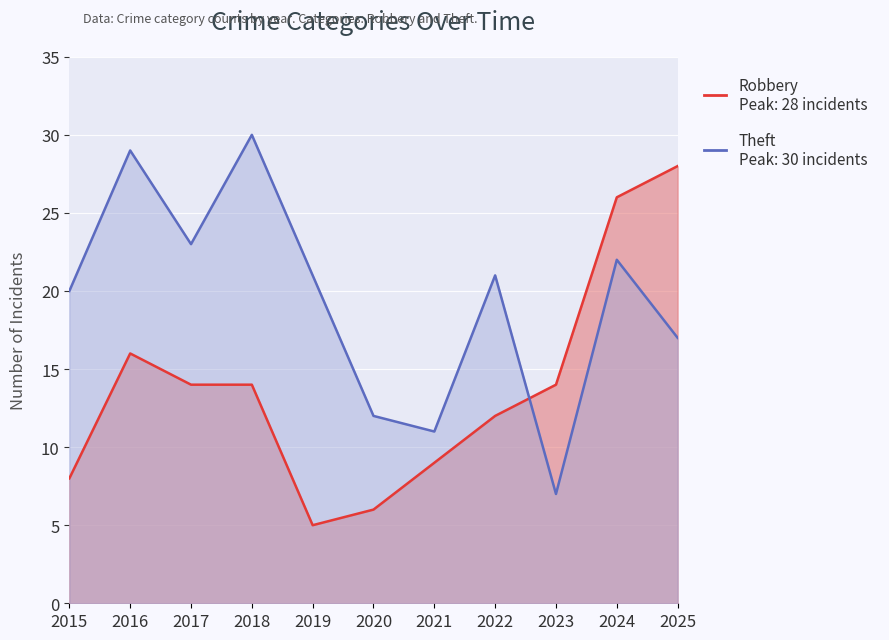

Rank the series at 2018 from lowest to highest value.

Robbery, Theft